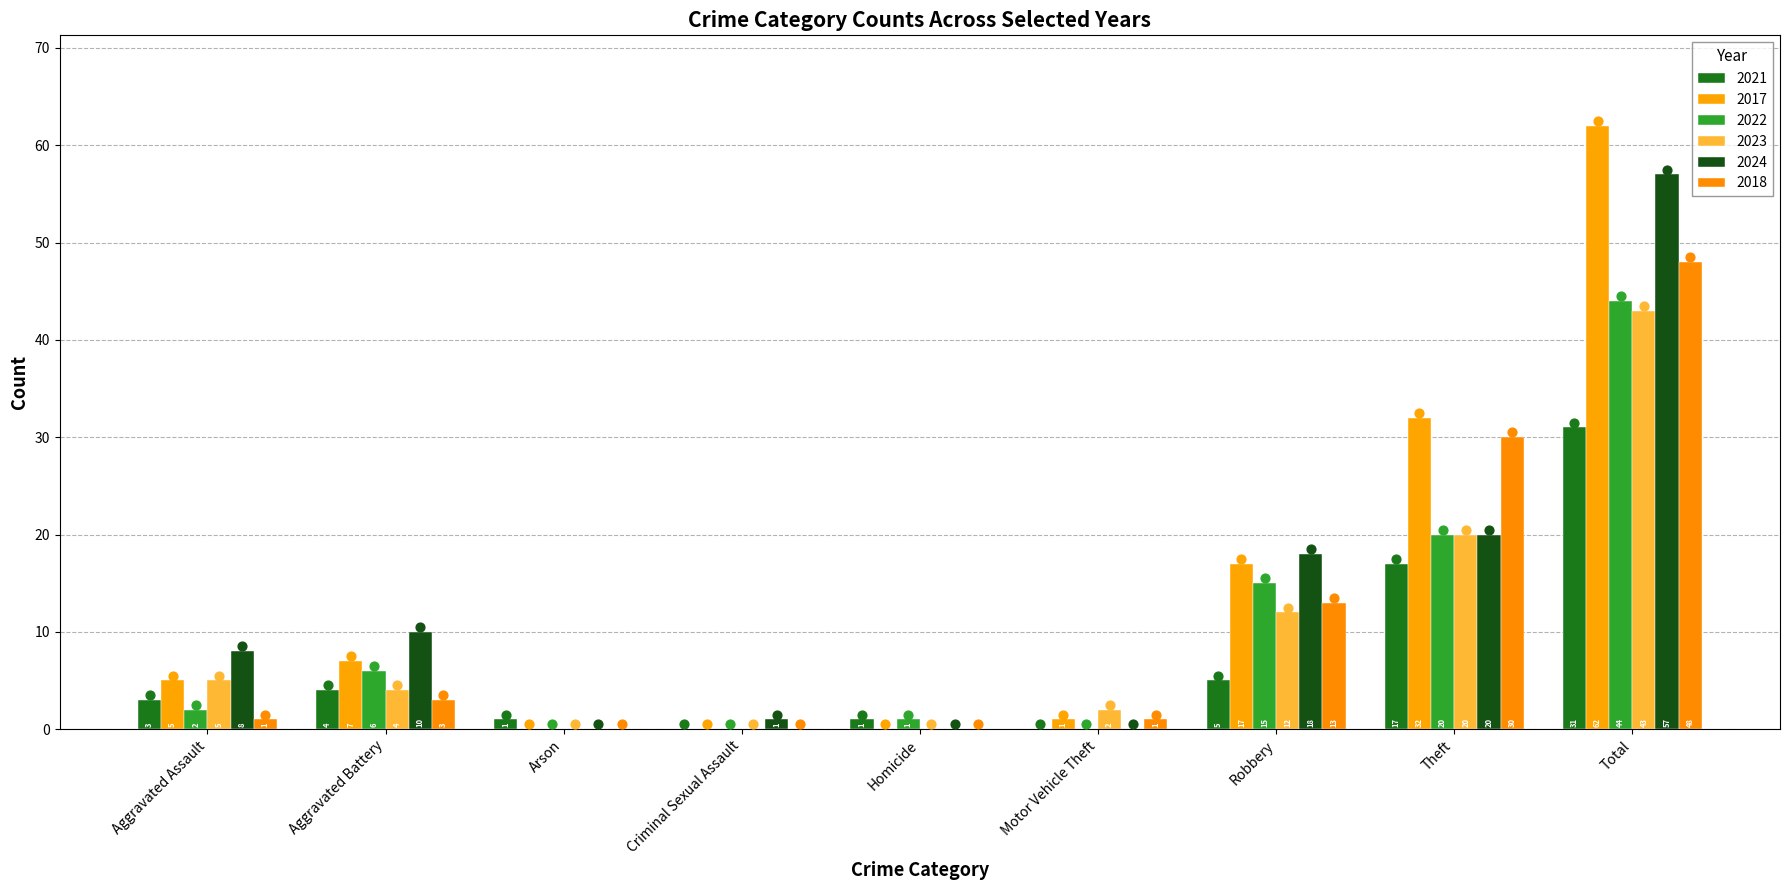

What is the total value across all series at Motor Vehicle Theft?

4